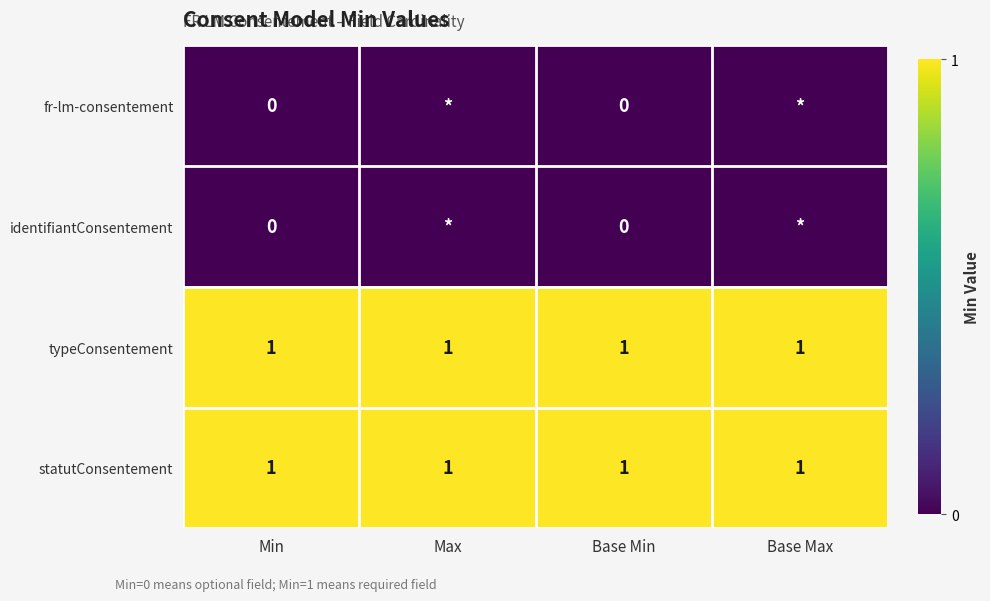

At which category is the sum across all series the highest?

Min